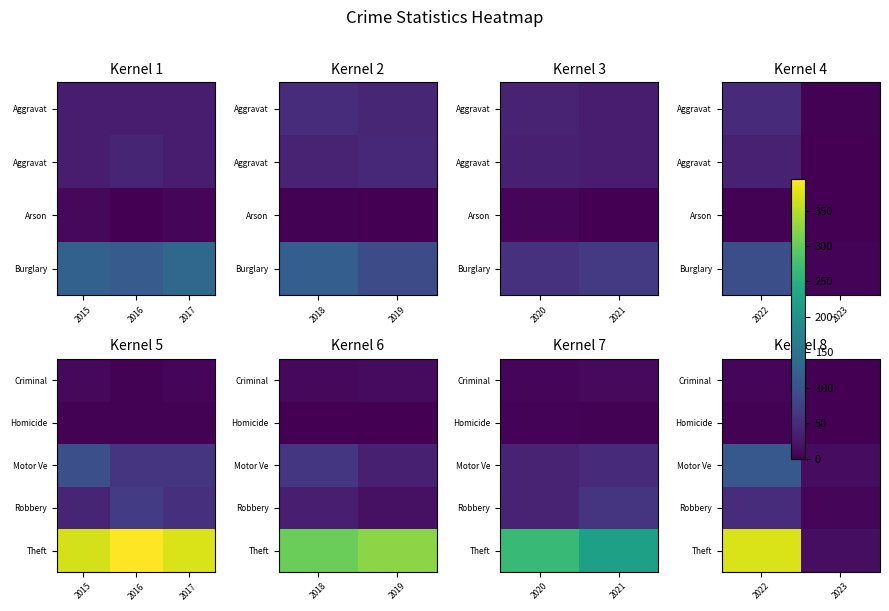

Is it true that Theft equals 371 at 2022?

True